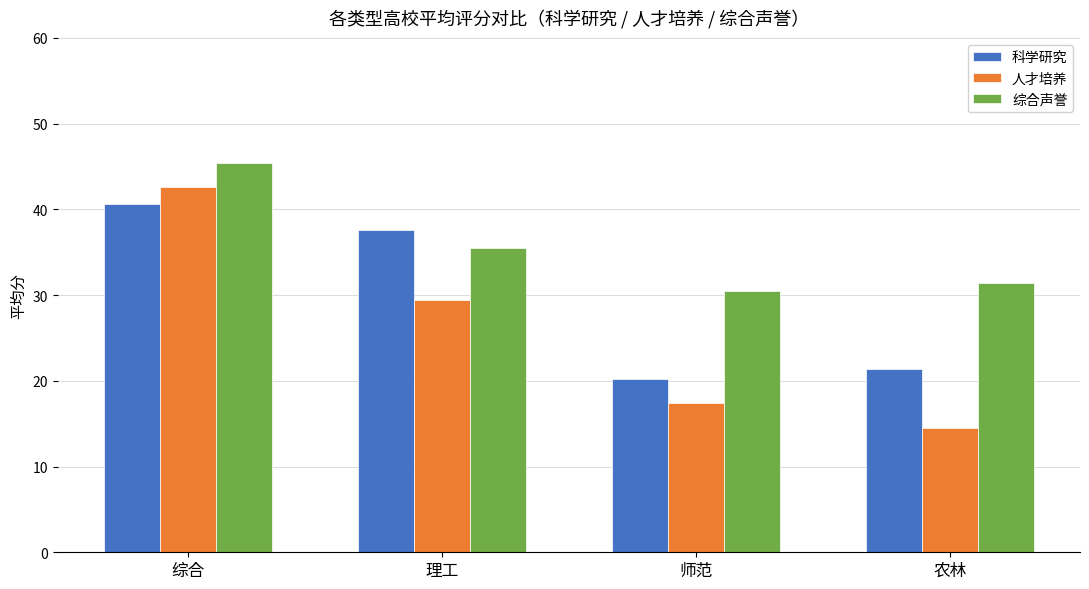

What is the difference between the maximum and minimum values in the 综合声誉 series?

14.9